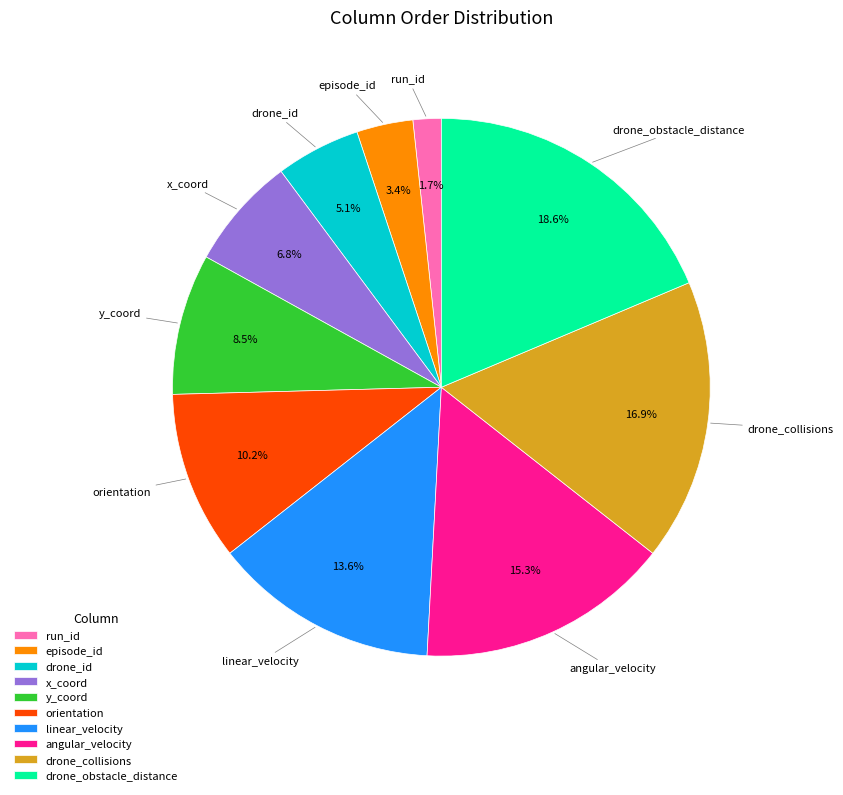

Rank the categories by value from lowest to highest.

run_id, episode_id, drone_id, x_coord, y_coord, orientation, linear_velocity, angular_velocity, drone_collisions, drone_obstacle_distance